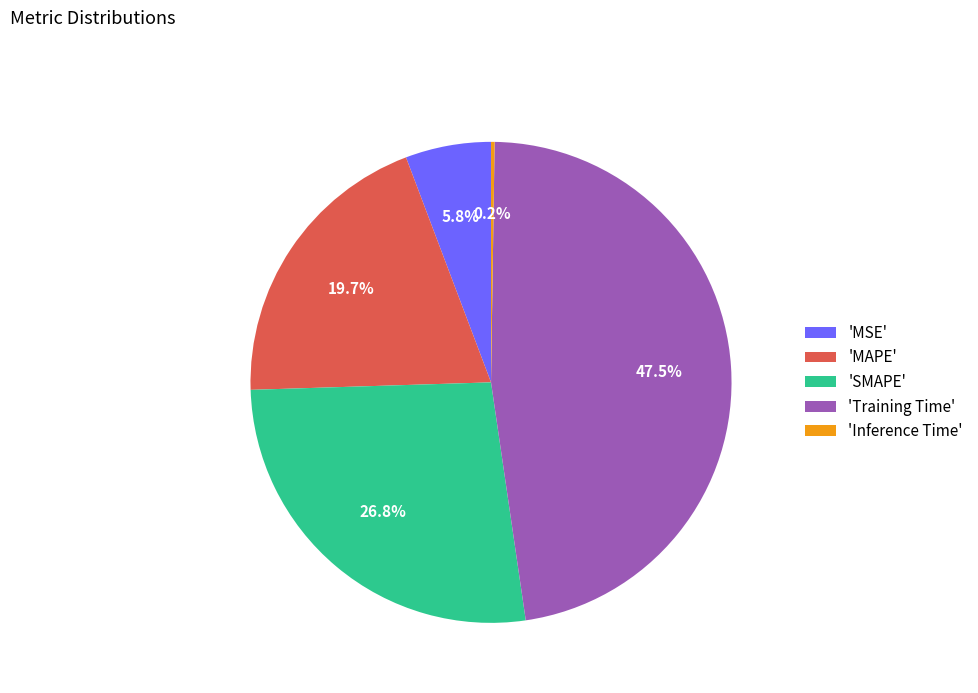

Is 'MAPE' the majority of the pie?

No